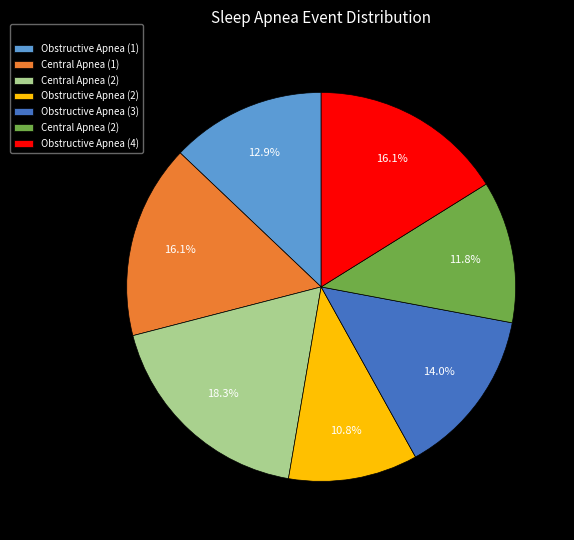

Is there any slice that represents more than half of the pie?

No